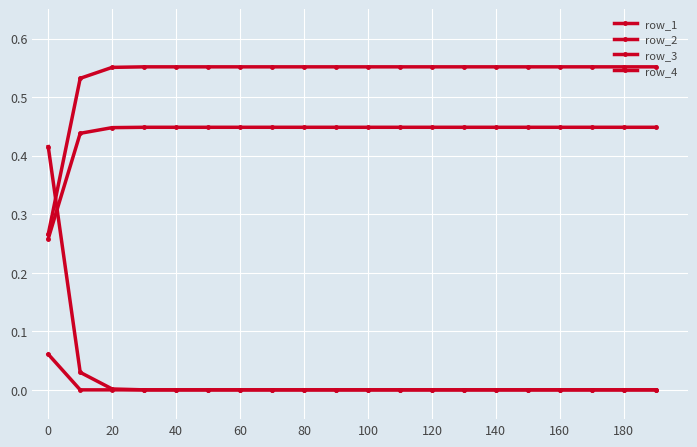

Reading left to right, extract all data points from this chart.

row_1: 0.3	0.5	0.6	0.6	0.6	0.6	0.6	0.6	0.6	0.6	0.6	0.6	0.6	0.6	0.6	0.6	0.6	0.6	0.6	0.6
row_2: 0.3	0.4	0.4	0.4	0.4	0.4	0.4	0.4	0.4	0.4	0.4	0.4	0.4	0.4	0.4	0.4	0.4	0.4	0.4	0.4
row_3: 0.1	0.0	0.0	0.0	0.0	0.0	0.0	0.0	0.0	0.0	0.0	0.0	0.0	0.0	0.0	0.0	0.0	0.0	0.0	0.0
row_4: 0.4	0.0	0.0	0.0	0.0	0.0	0.0	0.0	0.0	0.0	0.0	0.0	0.0	0.0	0.0	0.0	0.0	0.0	0.0	0.0